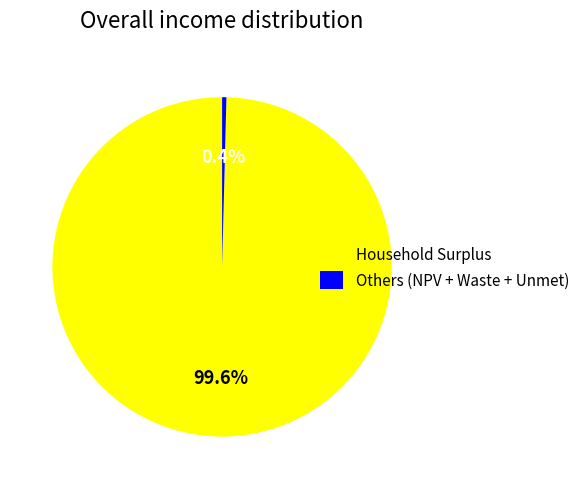

Rank the categories by value from lowest to highest.

Others (NPV + Waste + Unmet), Household Surplus